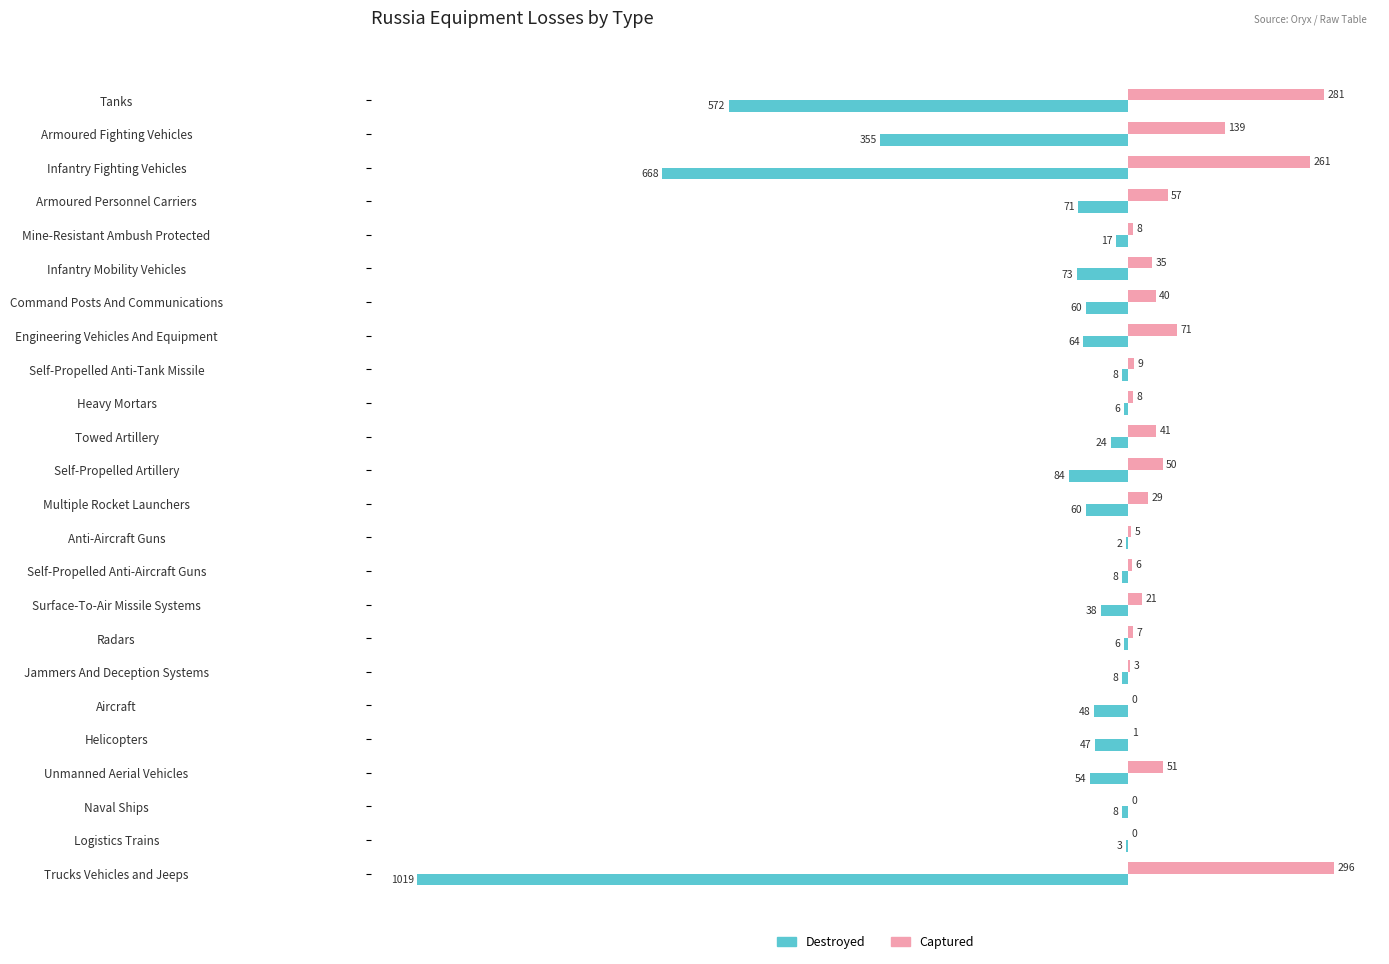

What is the sum of the Destroyed values at Armoured Personnel Carriers and Logistics Trains?

-74